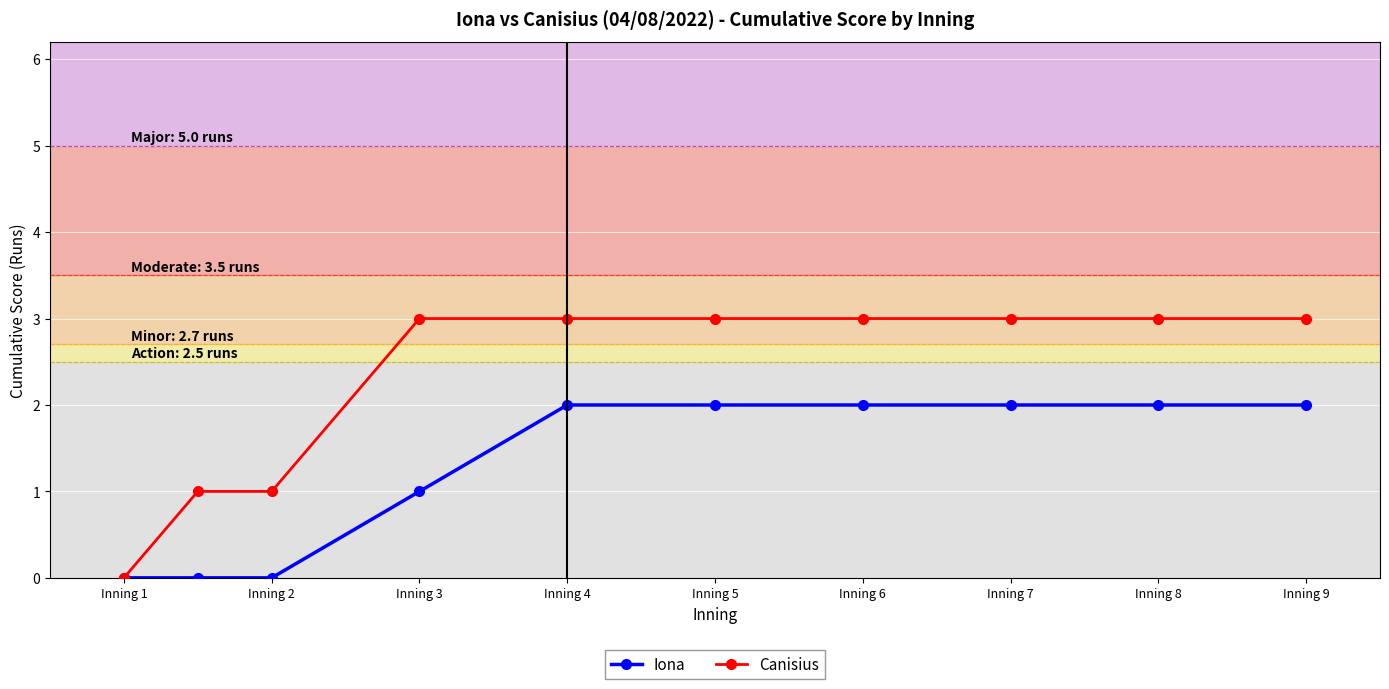

What is the highest value of the Iona series?

2